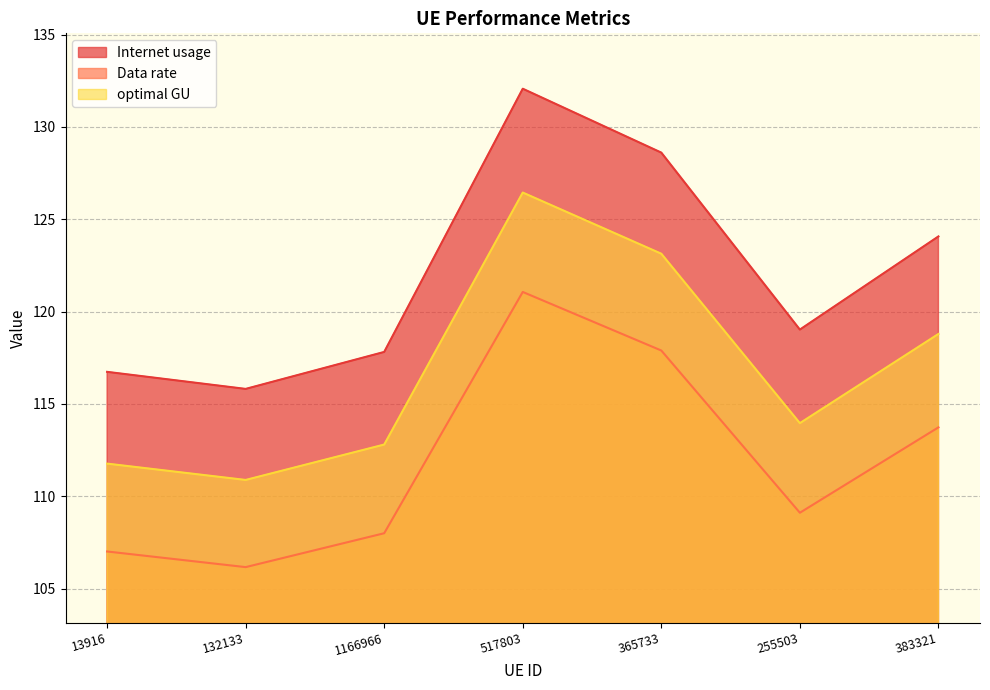

What is the label of the 4th point from the left?

517803